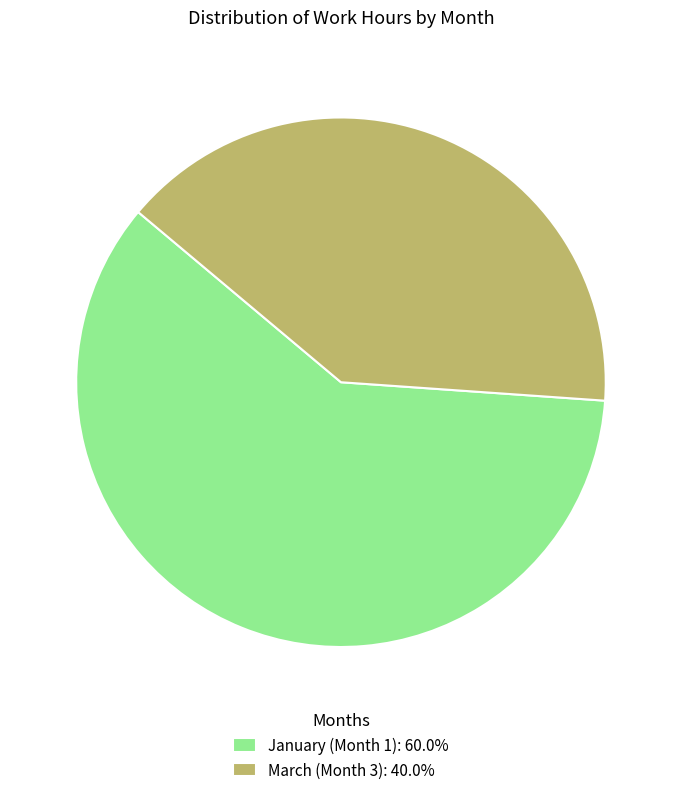

Does January (Month 1): 60.0% represent more than half of the total?

Yes